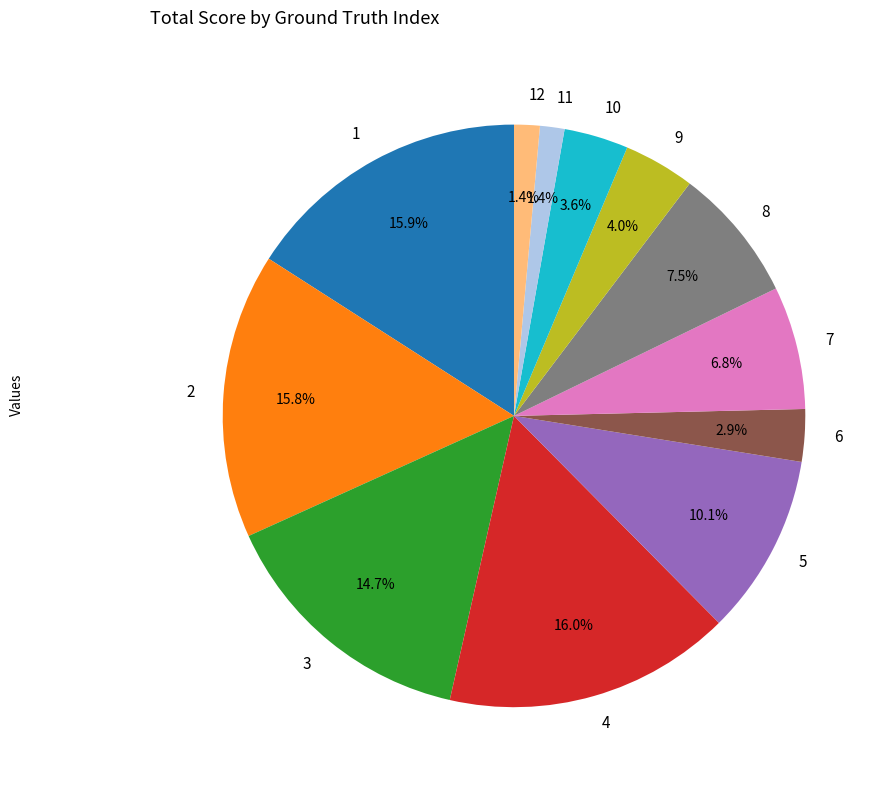

Combined, do 3 and 11 account for over 50%?

No